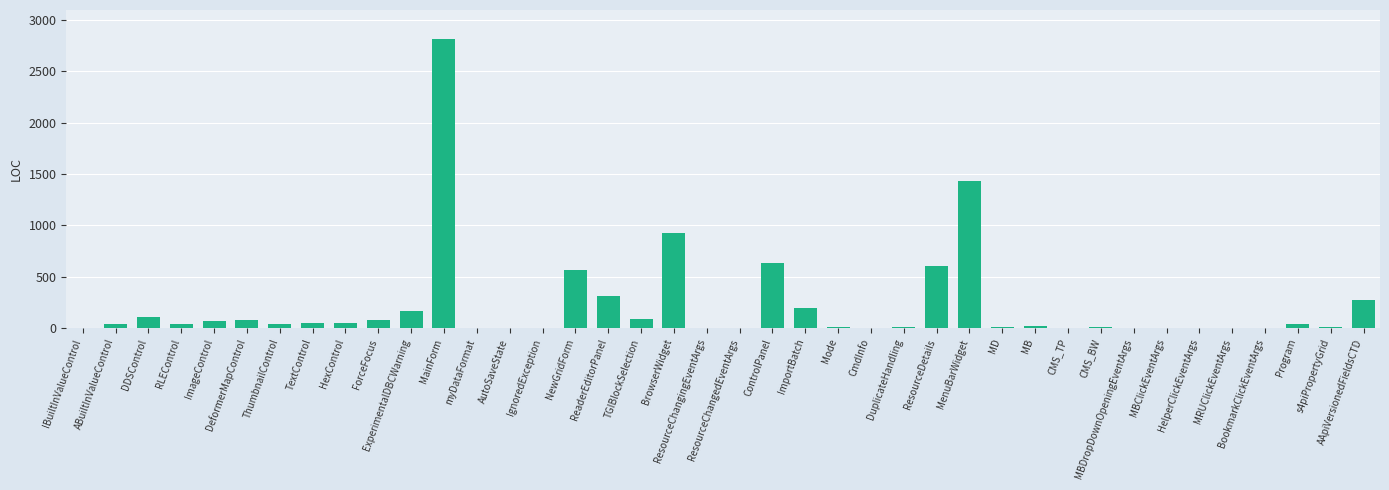

What is the maximum value shown in the chart?

2816